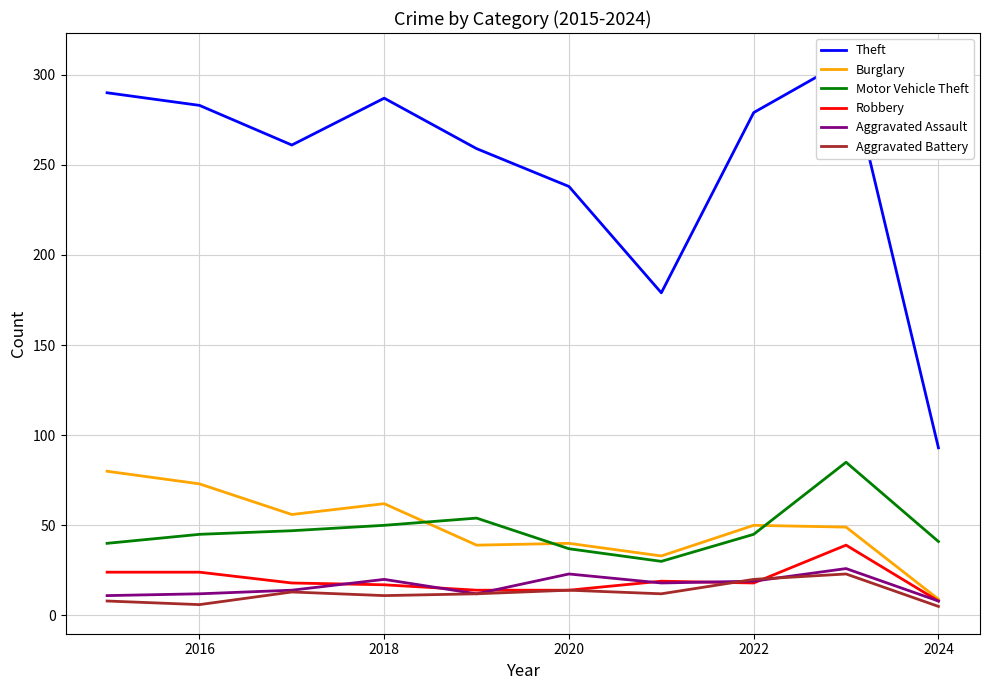

True or false: Aggravated Assault and Motor Vehicle Theft cross at least once.

False